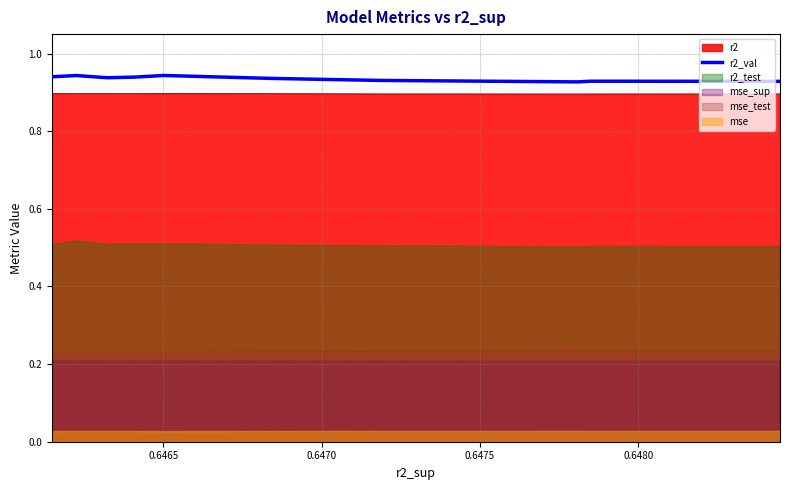

True or false: r2 and r2_val intersect in this chart.

False